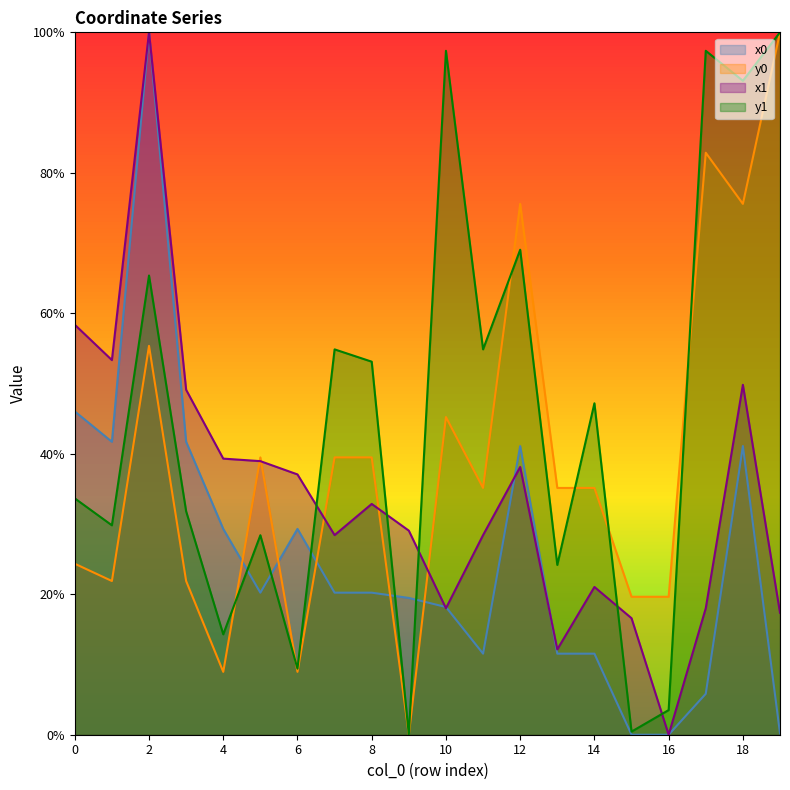

What are all the series names shown in the legend?

x0, y0, x1, y1